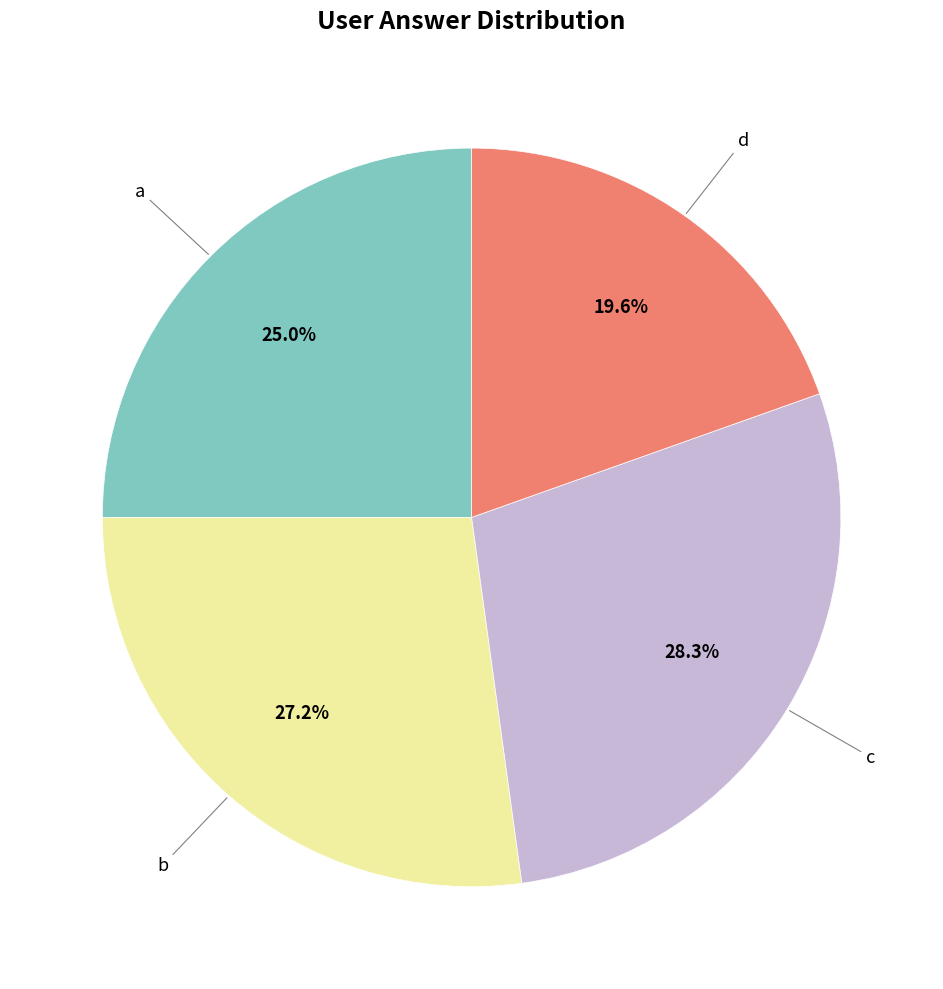

Is there a majority slice in this chart?

No